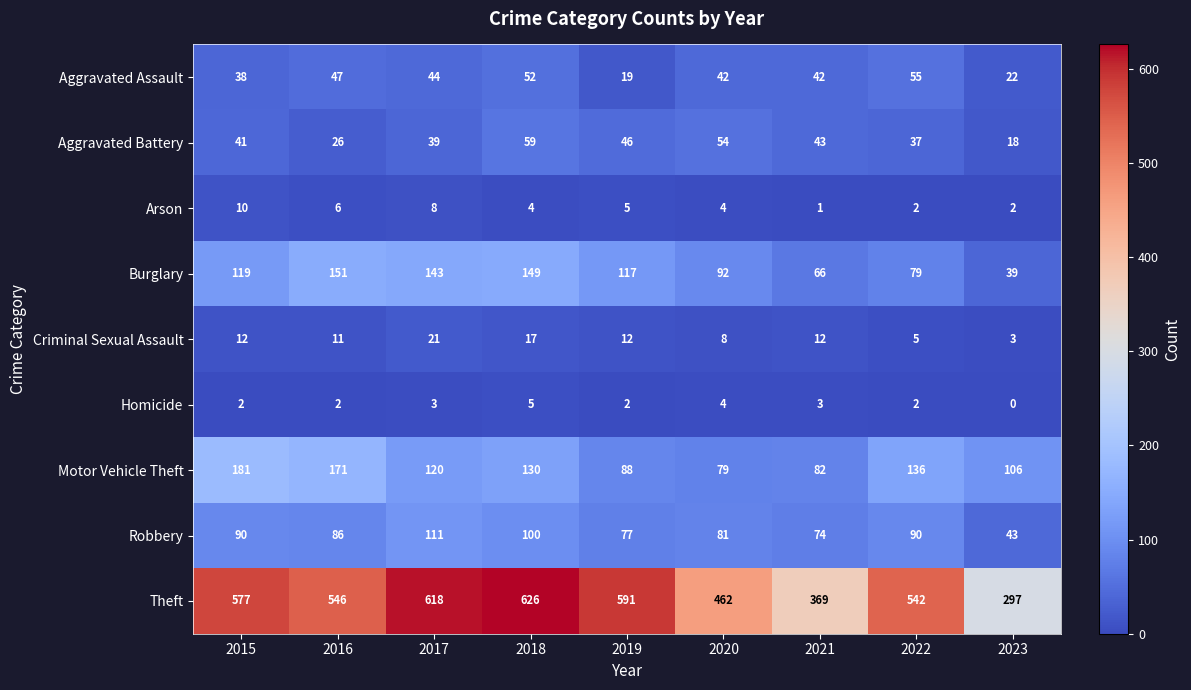

How many Arson values are between 2 and 6?

6